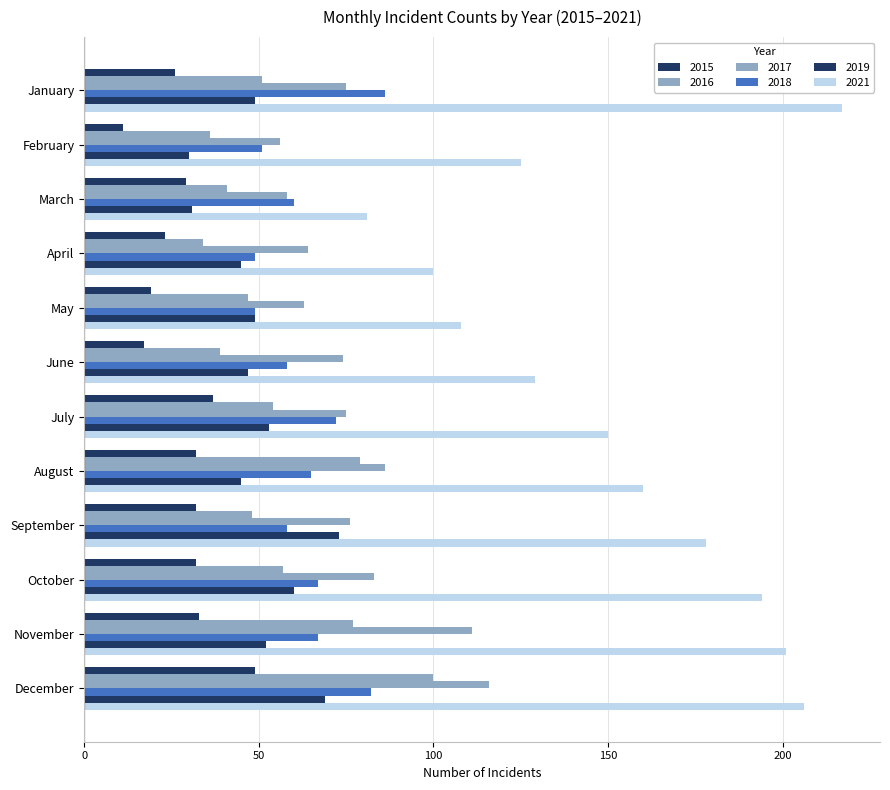

How many series are shown in this chart?

6